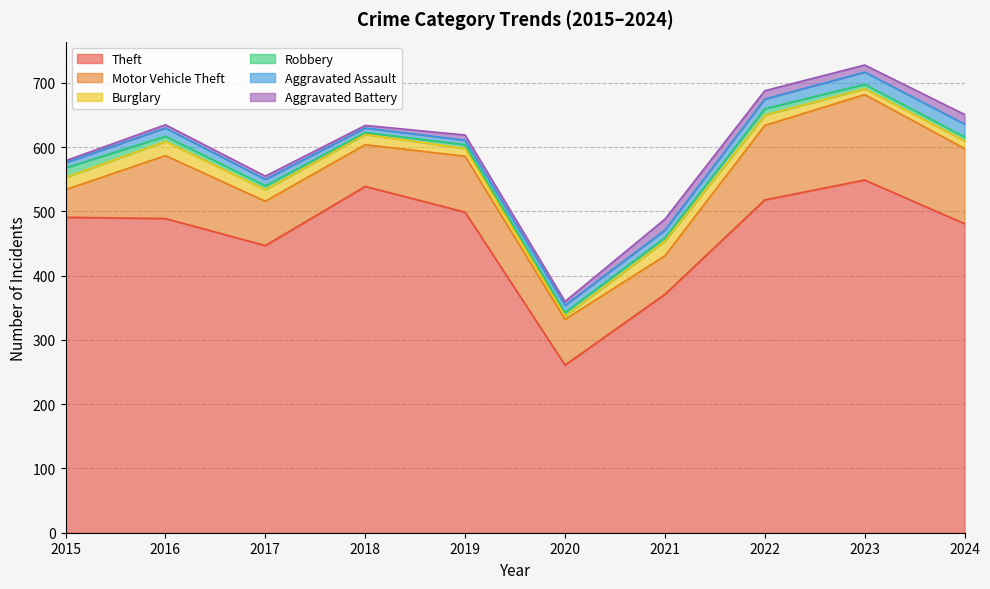

How many times do Aggravated Assault and Aggravated Battery cross each other?

4